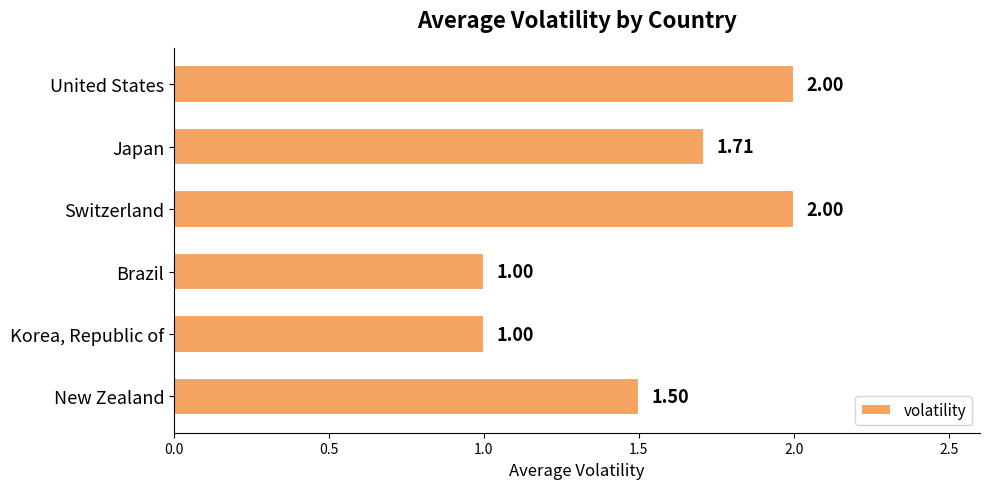

What is the average value?

1.5